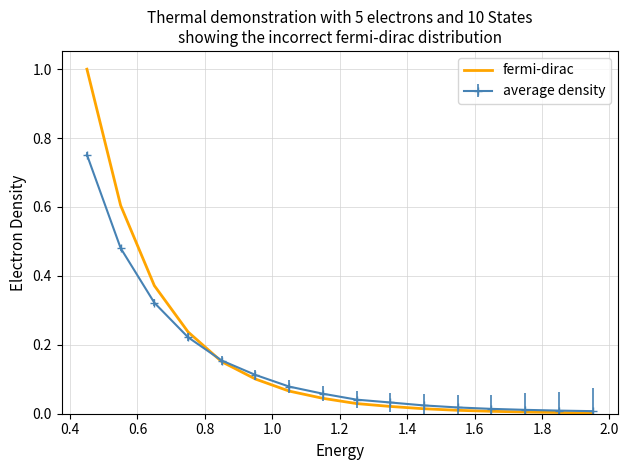

Which series has the largest range (max minus min)?

fermi-dirac